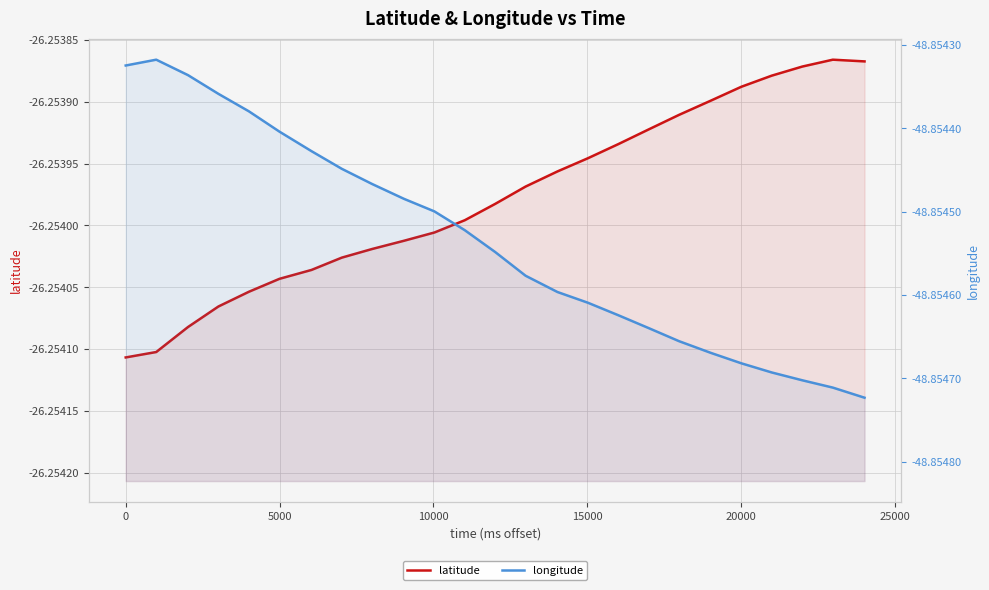

Is the value of latitude at 15 greater than the value of longitude at 25000?

Yes